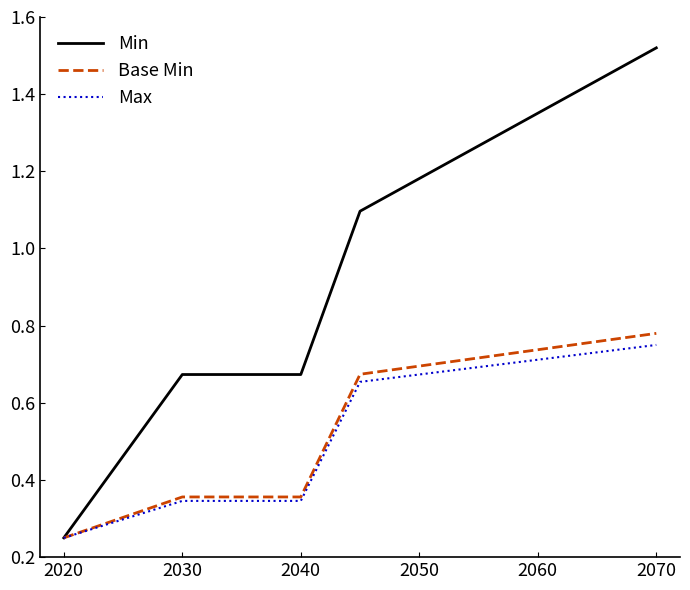

Which series has the largest range (max minus min)?

Min